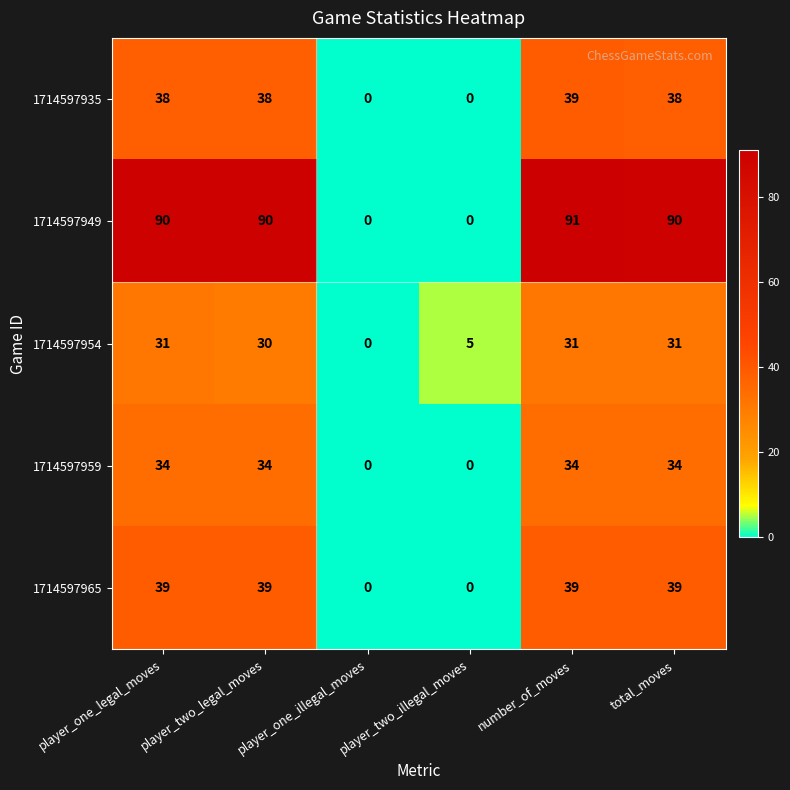

What is the sum of the 1714597965 values at total_moves and player_one_legal_moves?

78